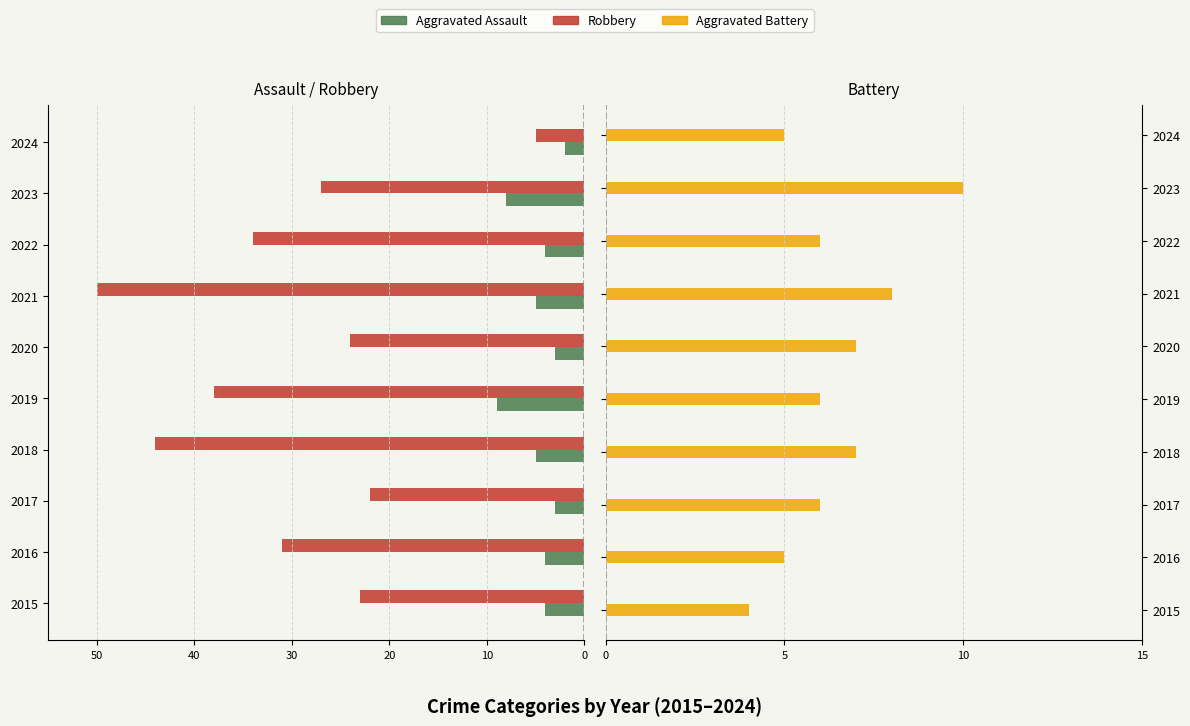

What value does the Robbery series have at 2023, to the nearest 5?

-25